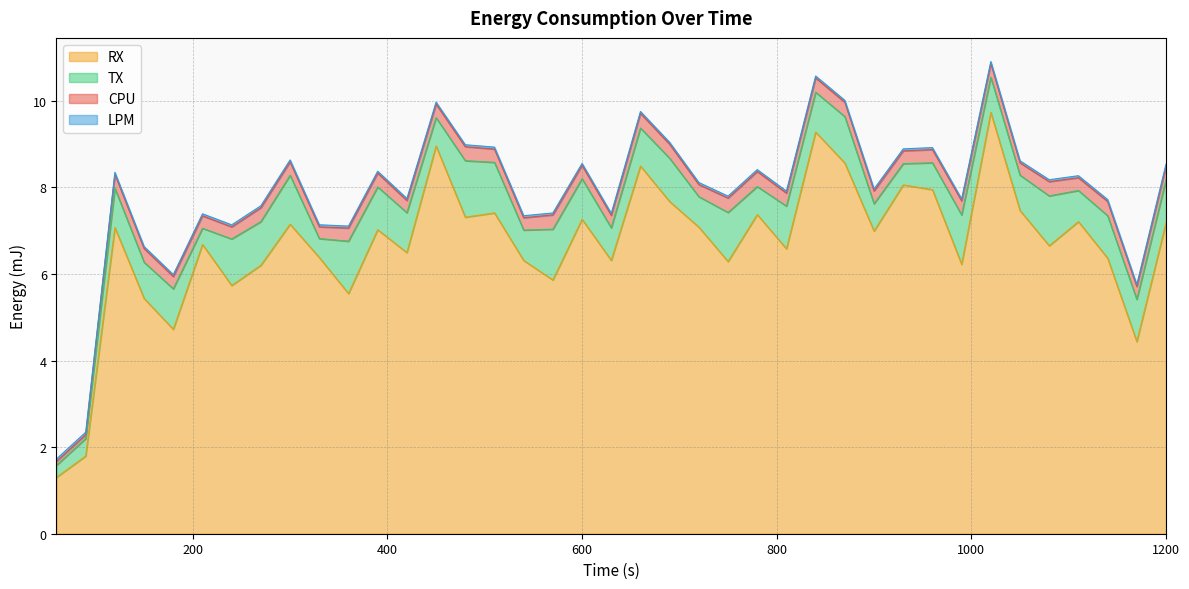

Which series has the largest total across all categories?

RX